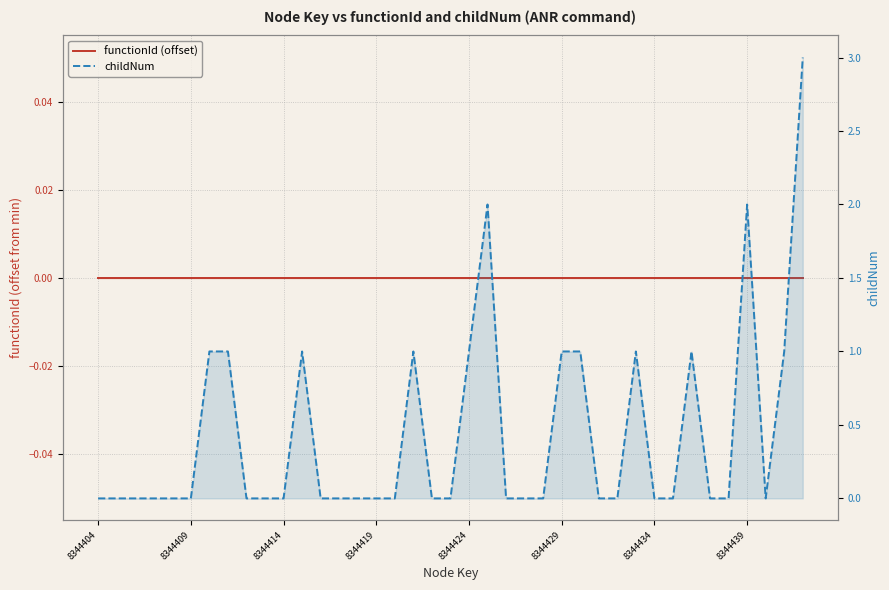

True or false: childNum and functionId (offset) cross at least once.

False